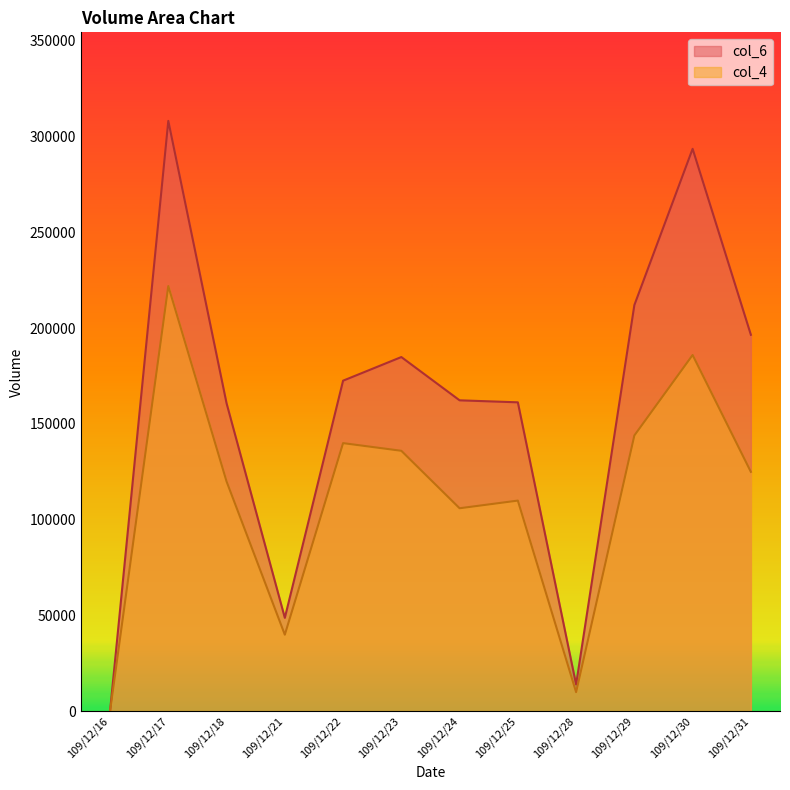

The value of col_6 at 109/12/21 is 18808. True or false?

False